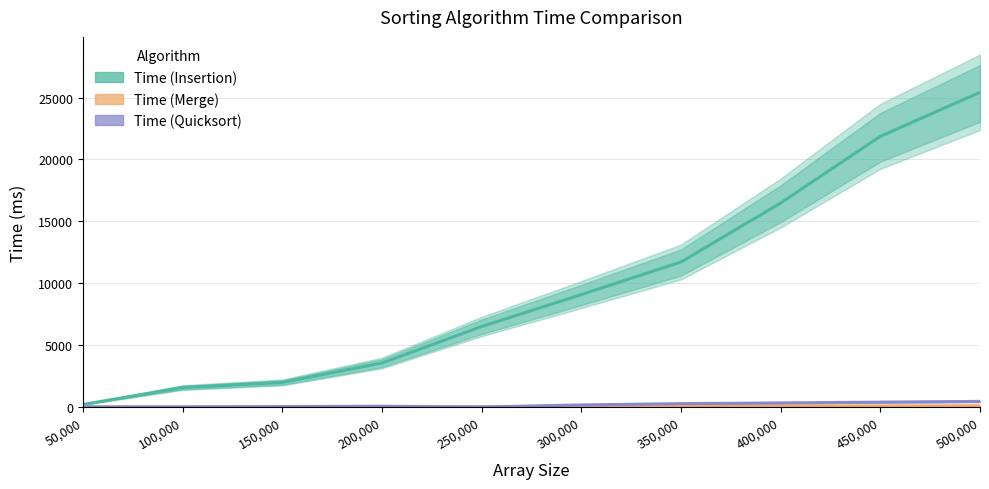

What is the label of the 10th point from the right?

50,000